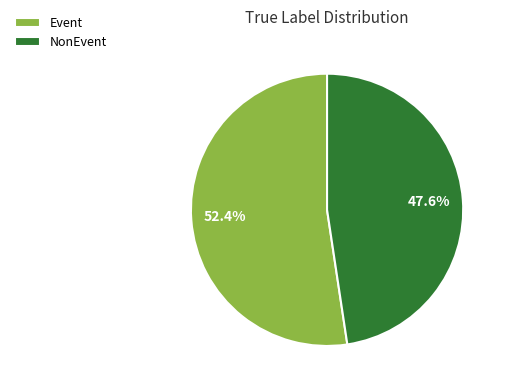

Between Event and NonEvent, which is larger?

Event